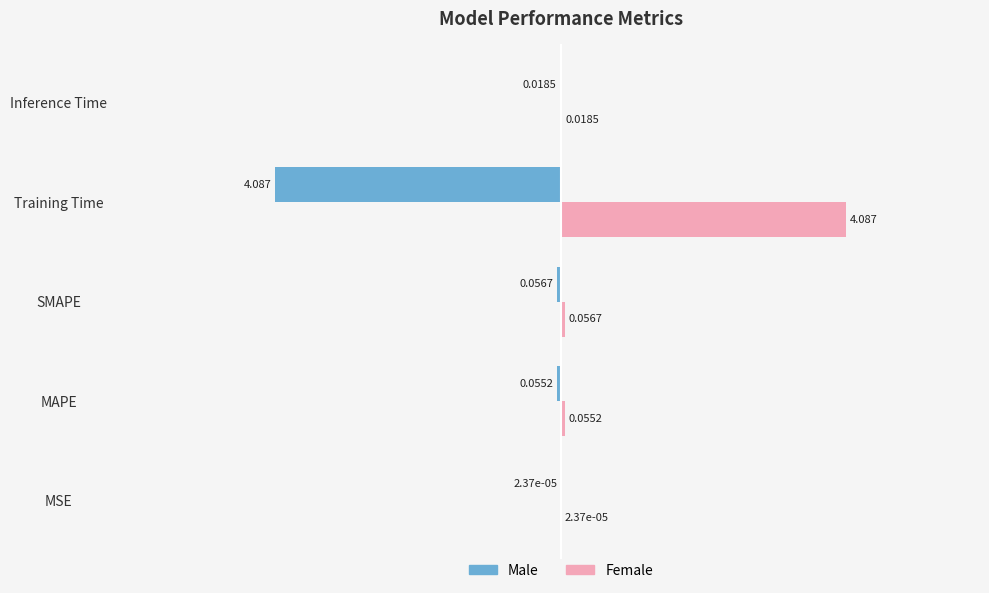

Where is Female nearest to the value 2?

SMAPE